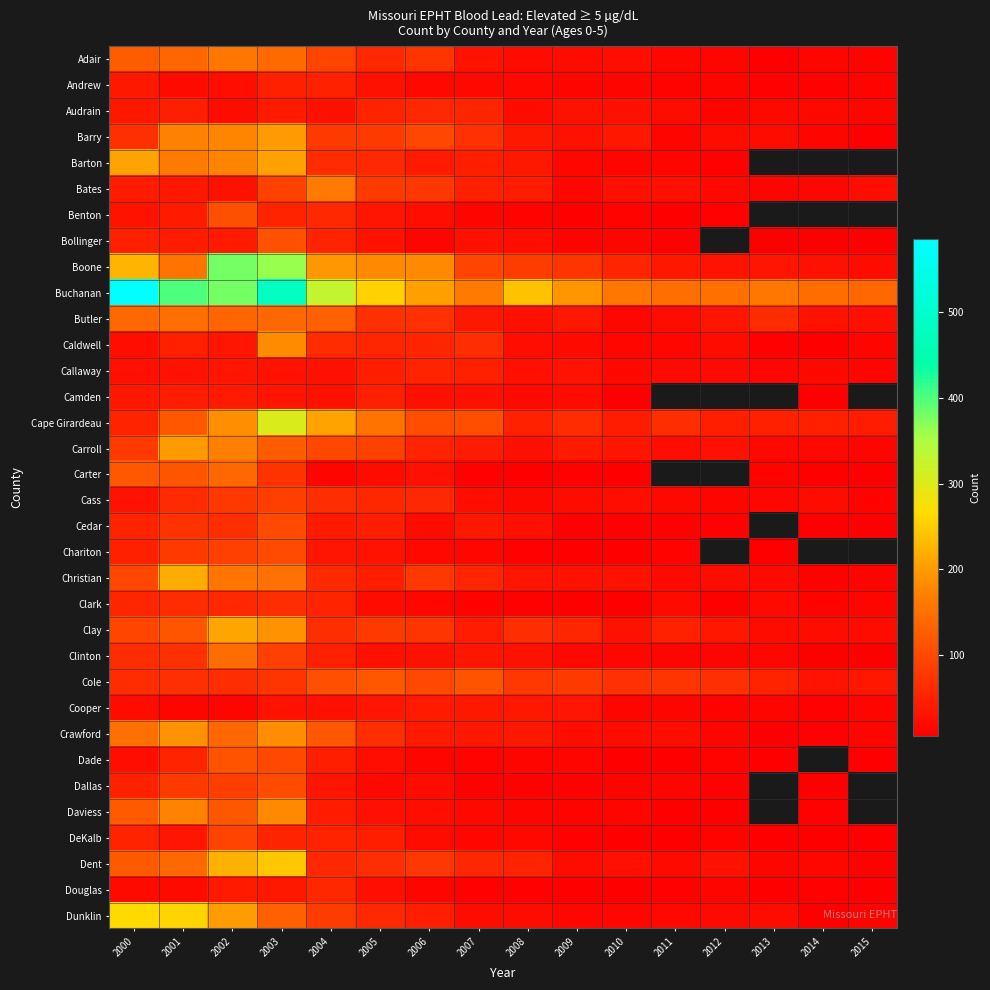

What is the difference between the maximum and minimum values in the Dent series?

235.0